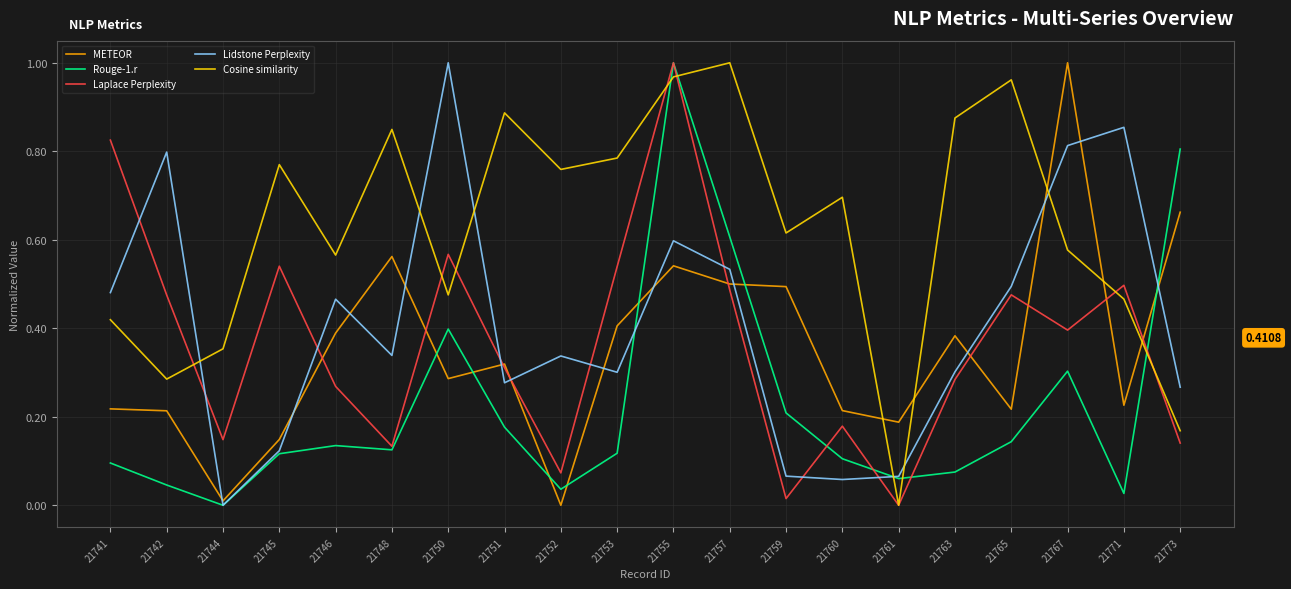

Rank the series at 21750 from lowest to highest value.

METEOR, Rouge-1.r, Cosine similarity, Laplace Perplexity, Lidstone Perplexity